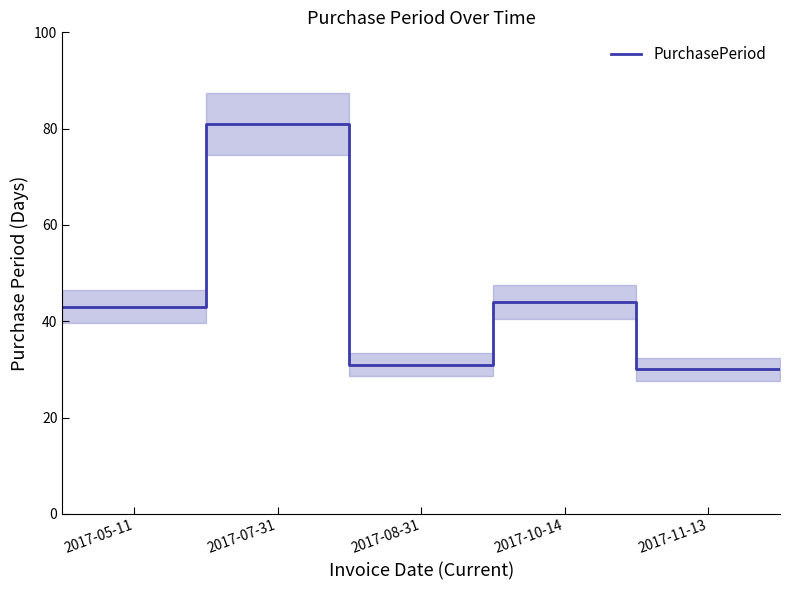

What is the lowest value of the PurchasePeriod series?

30